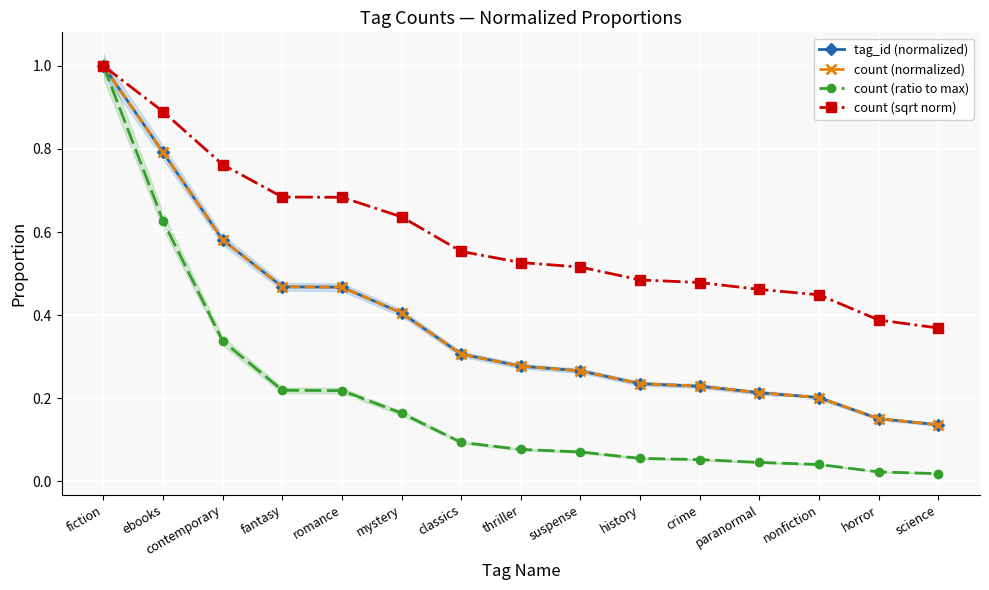

Is it true that tag_id (normalized) equals 0.2 at nonfiction?

True